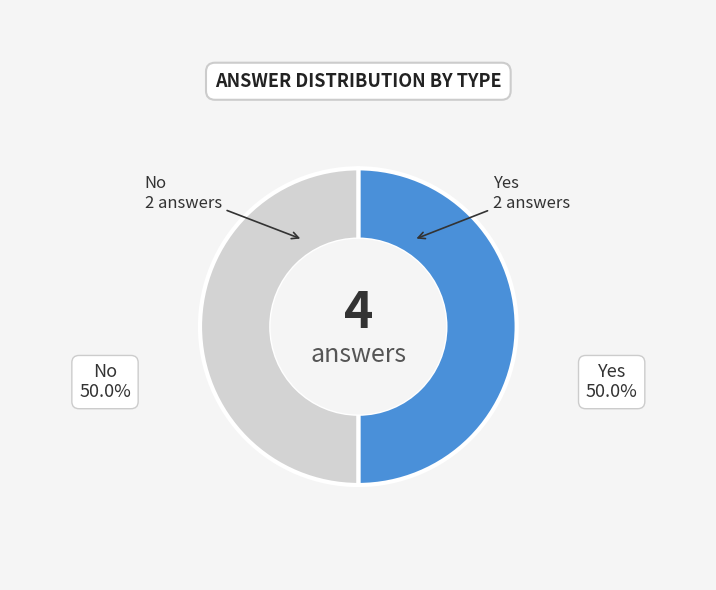

What is the ratio of the value at Yes to the value at No?

1.0